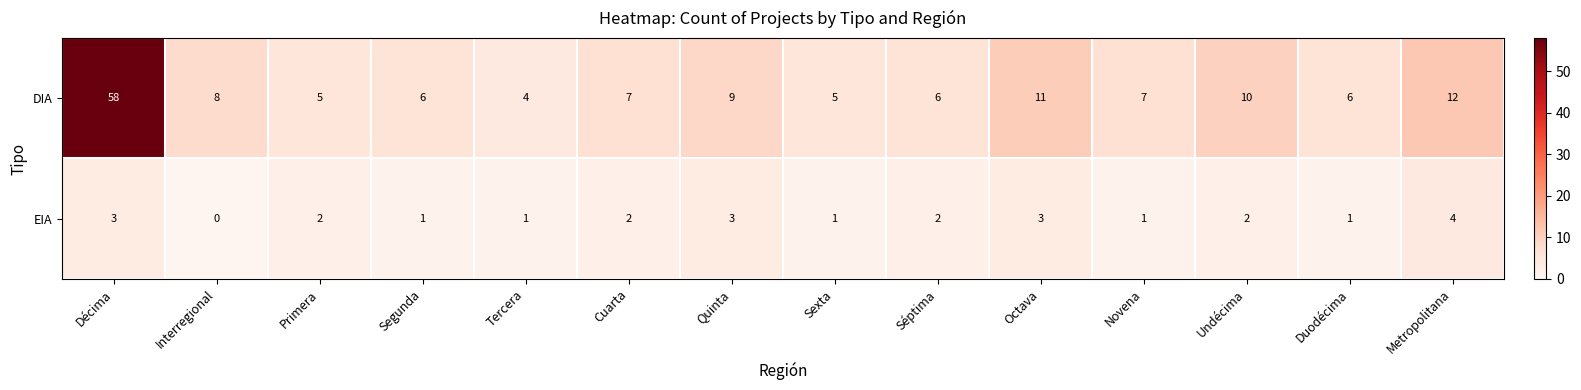

True or false: DIA has a value of 8 at Interregional.

True